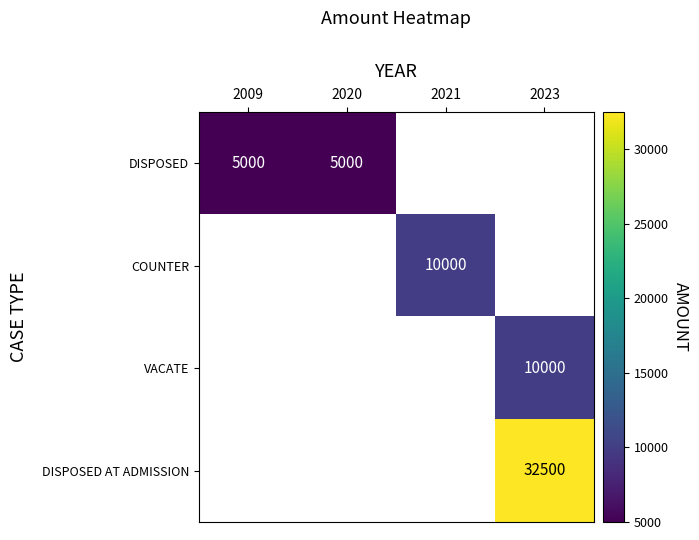

What is the smallest value displayed?

5000.0